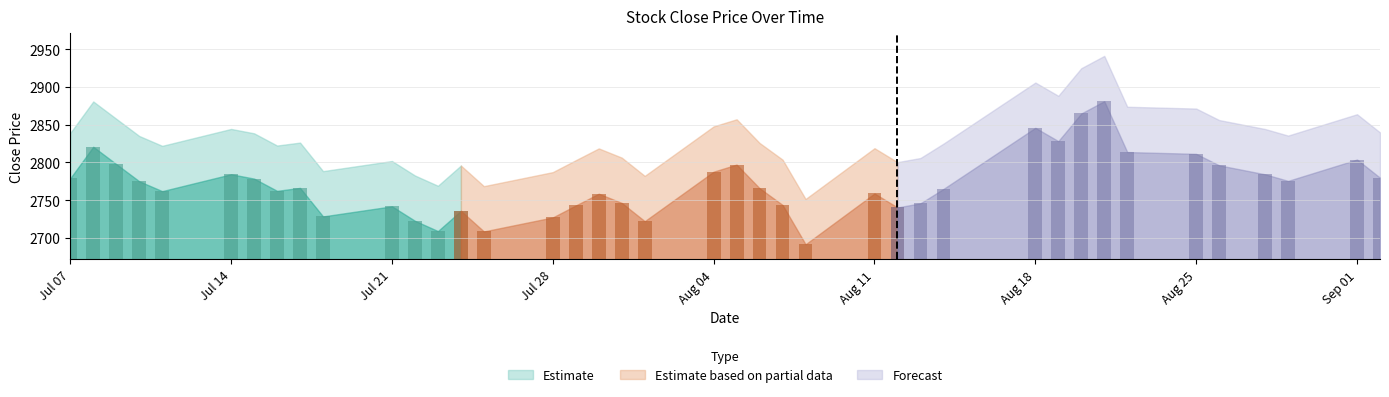

What is the minimum value shown in the chart?

2691.6